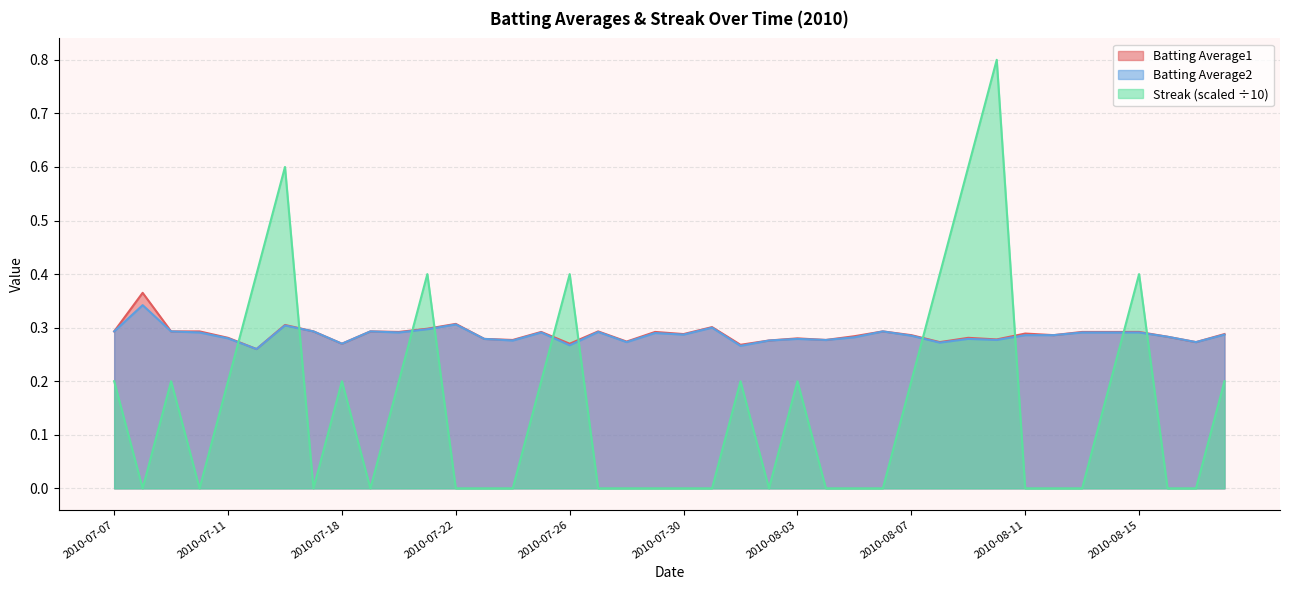

Which series ends up on top after the final intersection of Batting Average2 and Streak?

Batting Average2